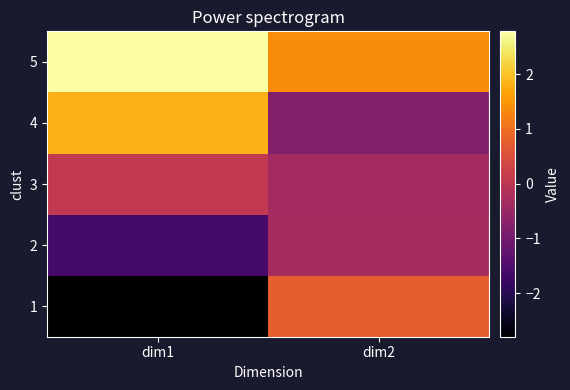

What is the smallest value displayed?

-2.8